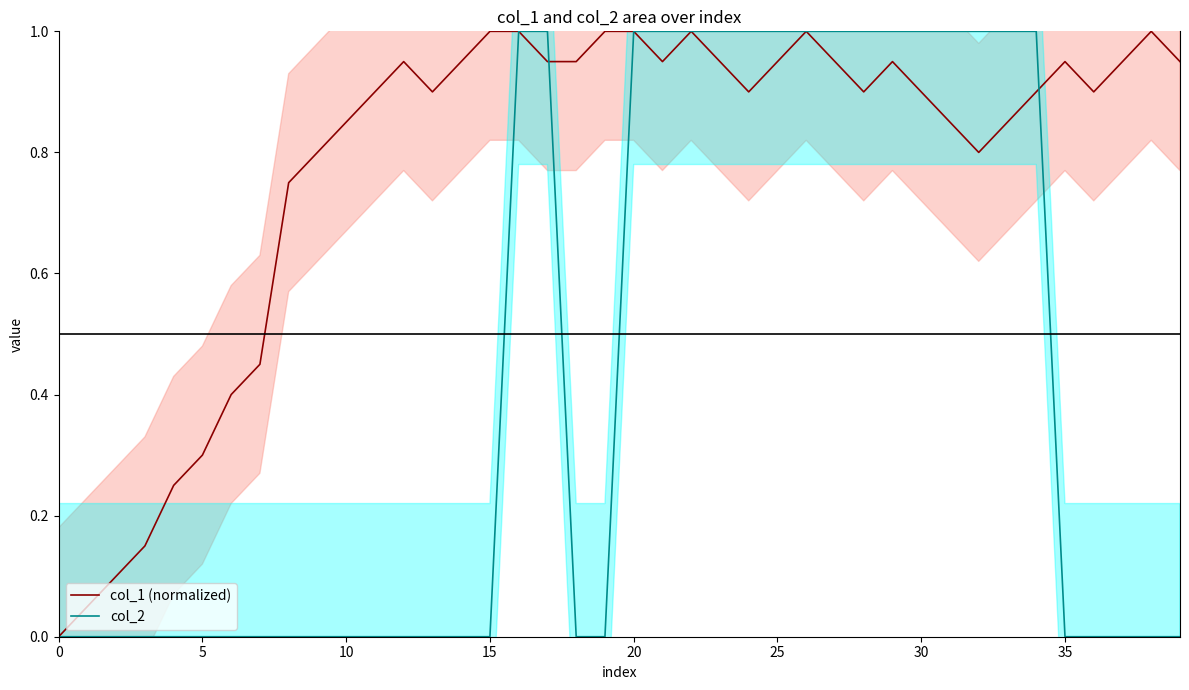

Is the value of col_2 at 5 greater than the value of col_1 (normalized) at 20?

No